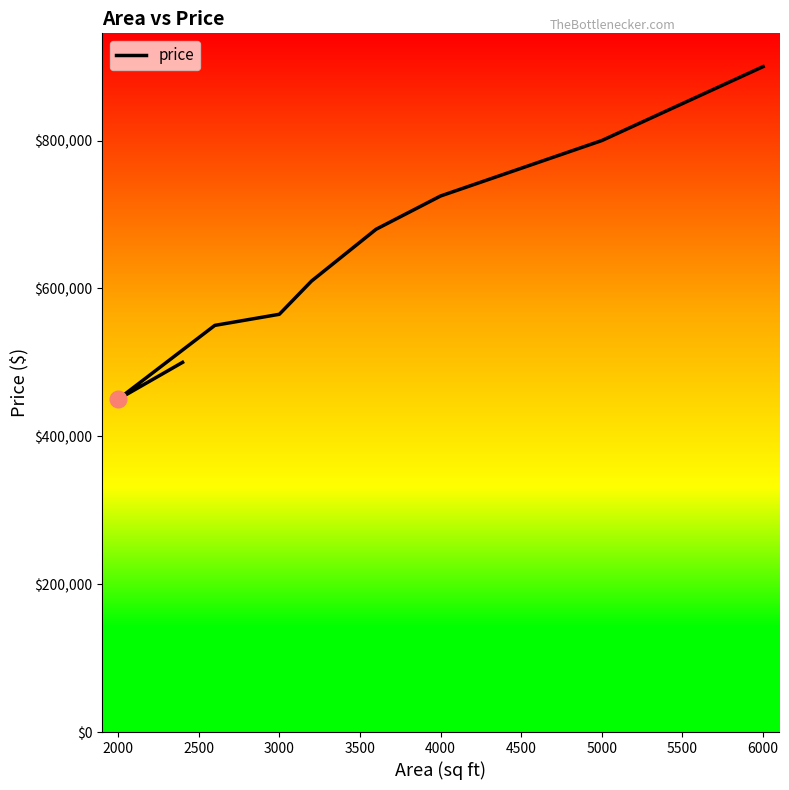

Is this an area chart (filled region under the line)?

No